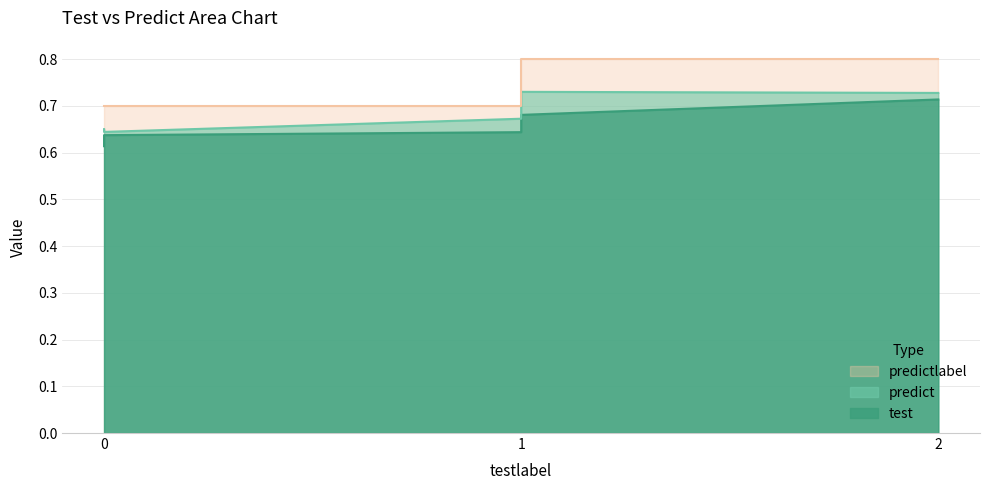

The predict series shows 0.4 at 2. True or false?

False